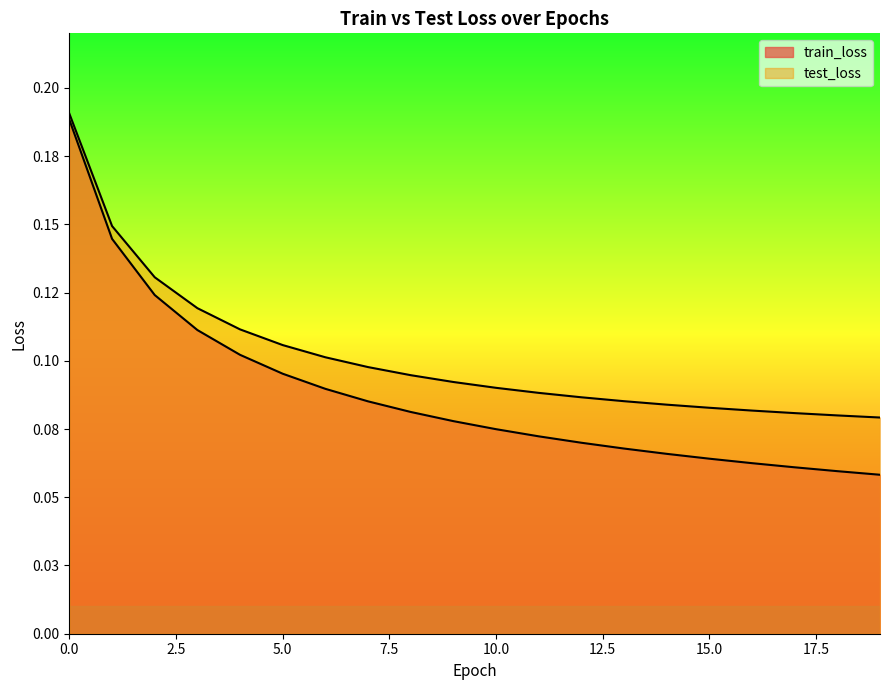

Is it true that test_loss equals 0.1 at 10?

True